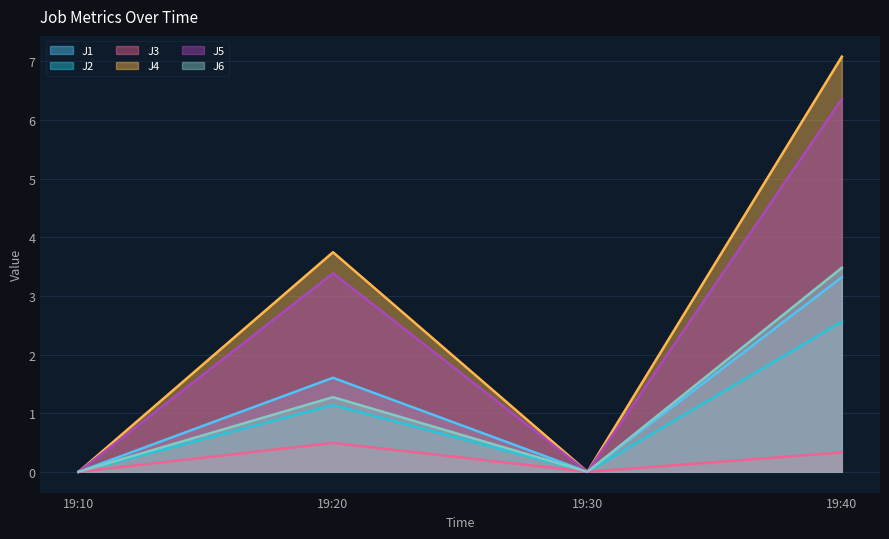

The value of J2 at 19:10 is 0.0. True or false?

True